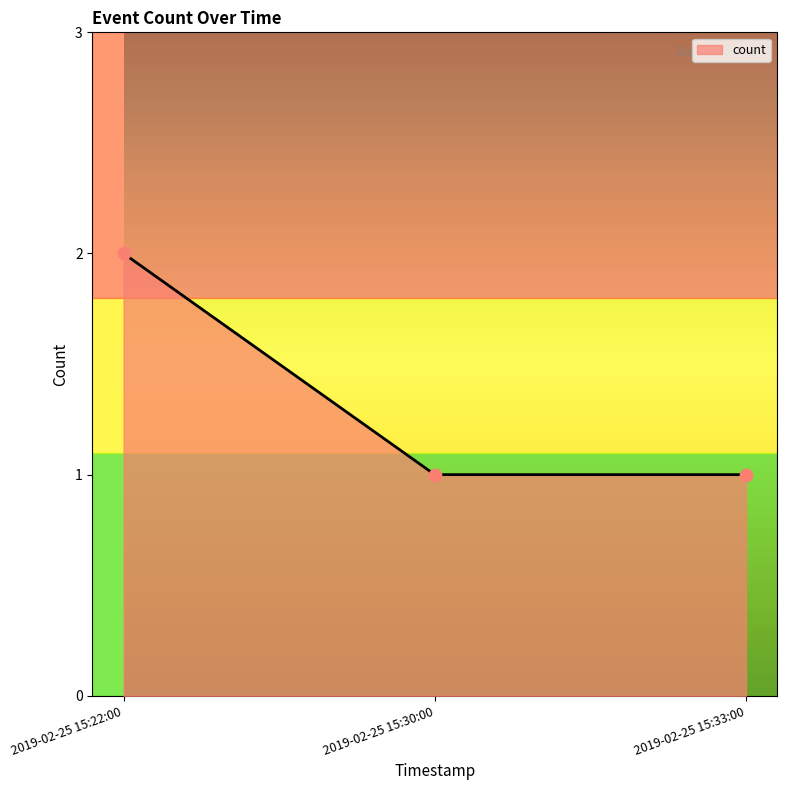

What is the change in value from 2019-02-25 15:22:00 to 2019-02-25 15:33:00?

-1